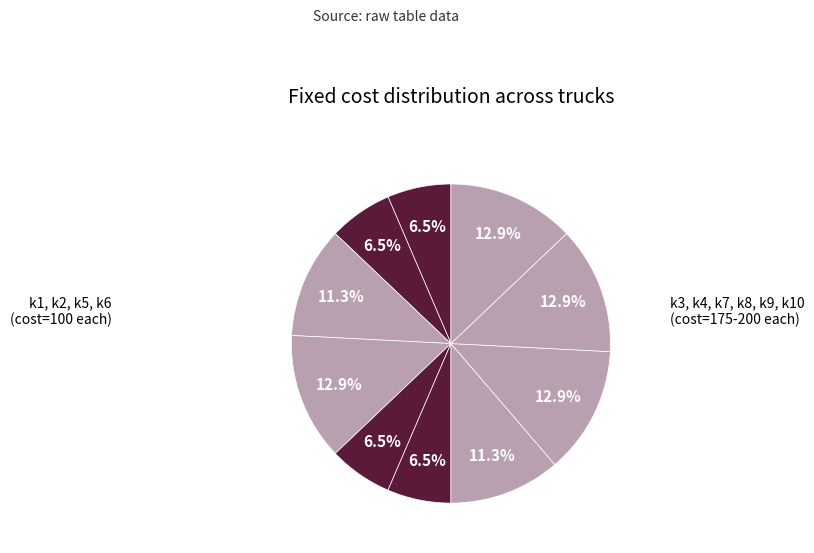

Count the number of slices in the pie.

10